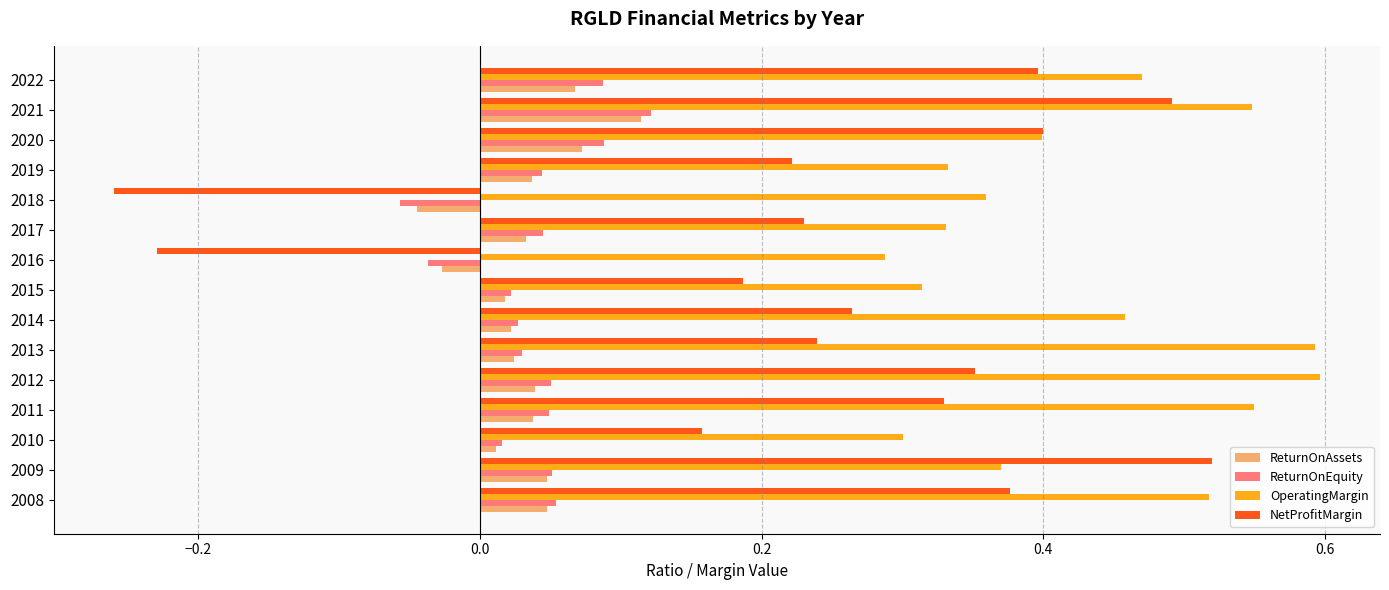

Between 2010 and 2019, which series saw the biggest shift?

NetProfitMargin